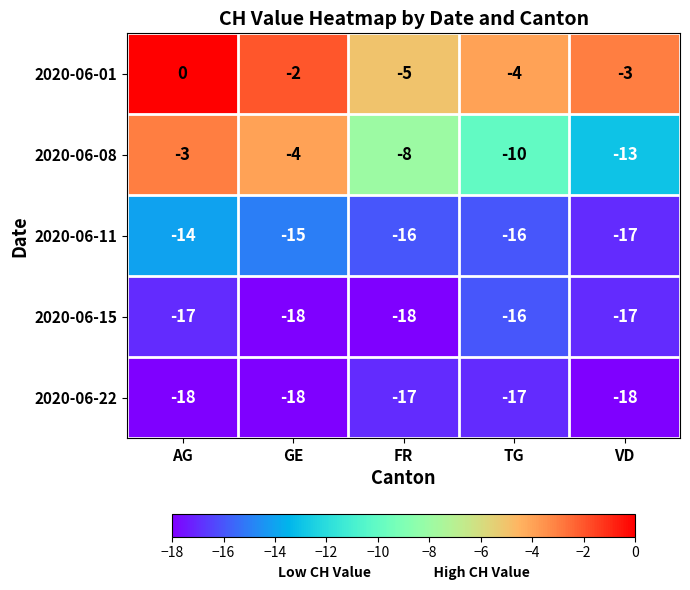

What is the difference between the maximum and minimum values in the 2020-06-08 series?

10